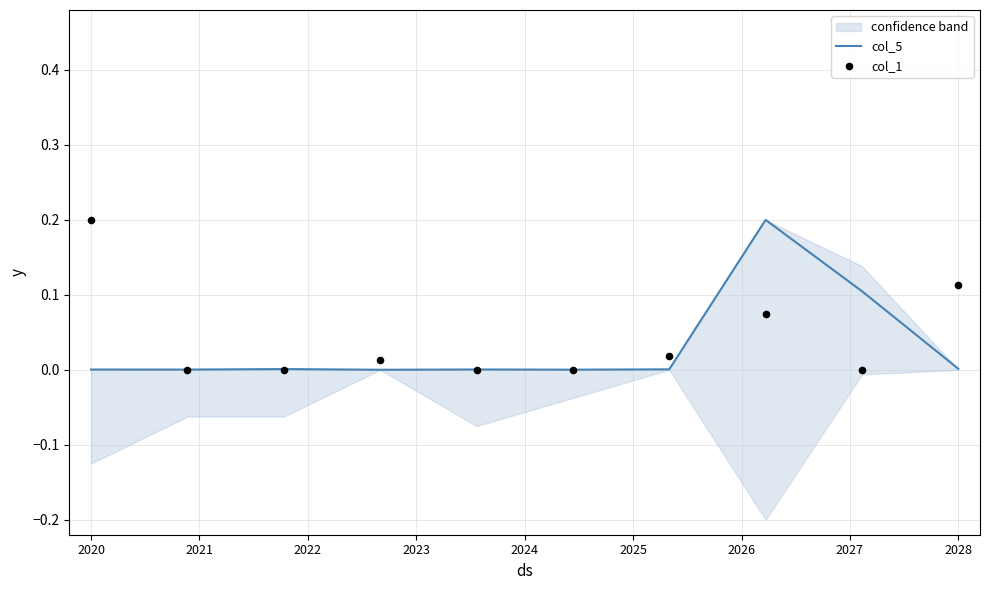

The value of col_5 at 2028 is 0.0. True or false?

True